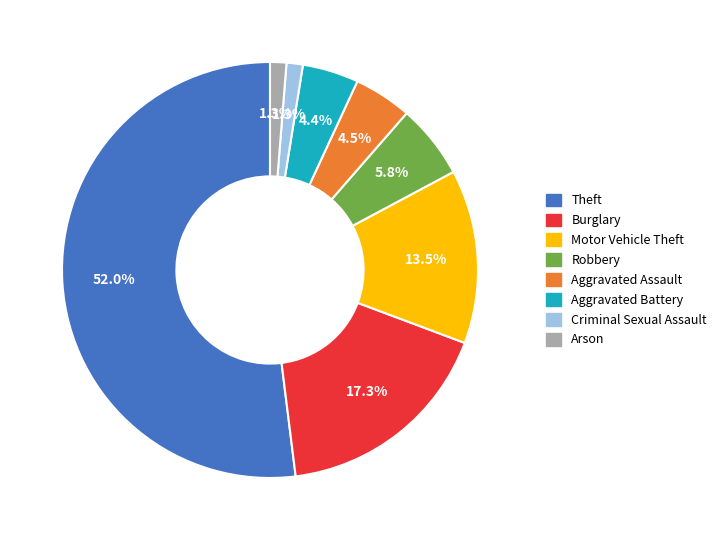

Between Aggravated Battery and Robbery, which is larger?

Robbery